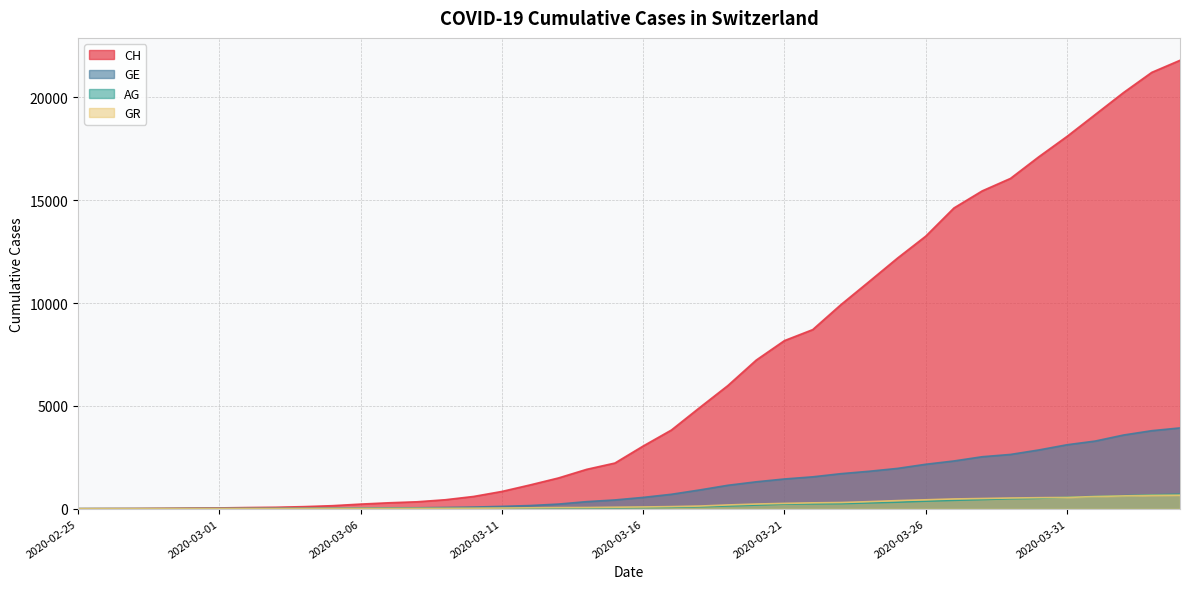

True or false: GR has more than 2 points higher than both neighbors.

False